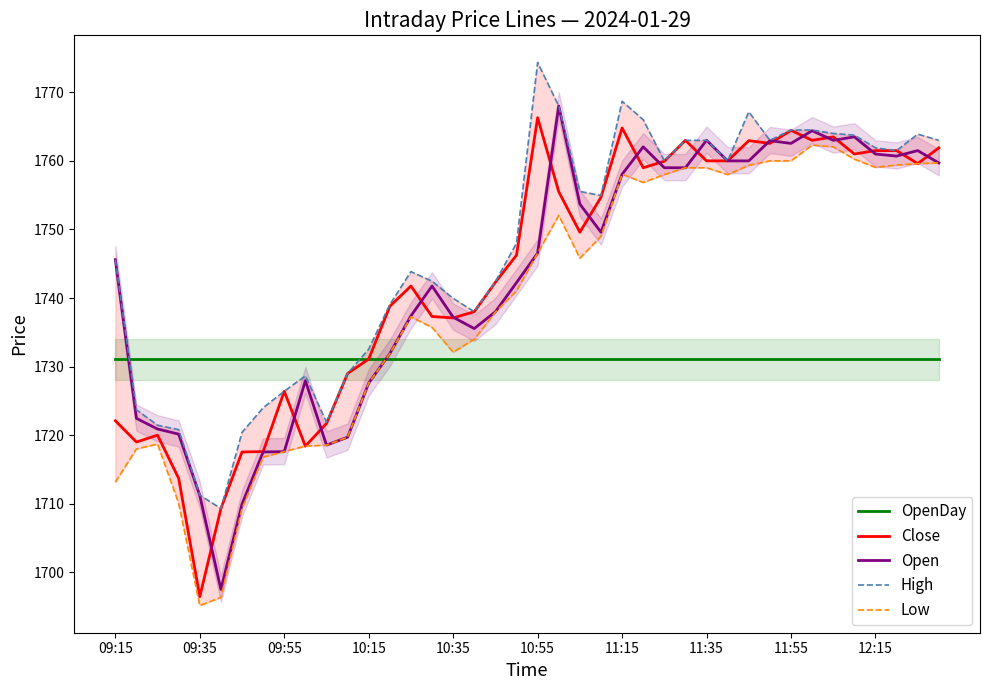

True or false: High and Low cross at least once.

False